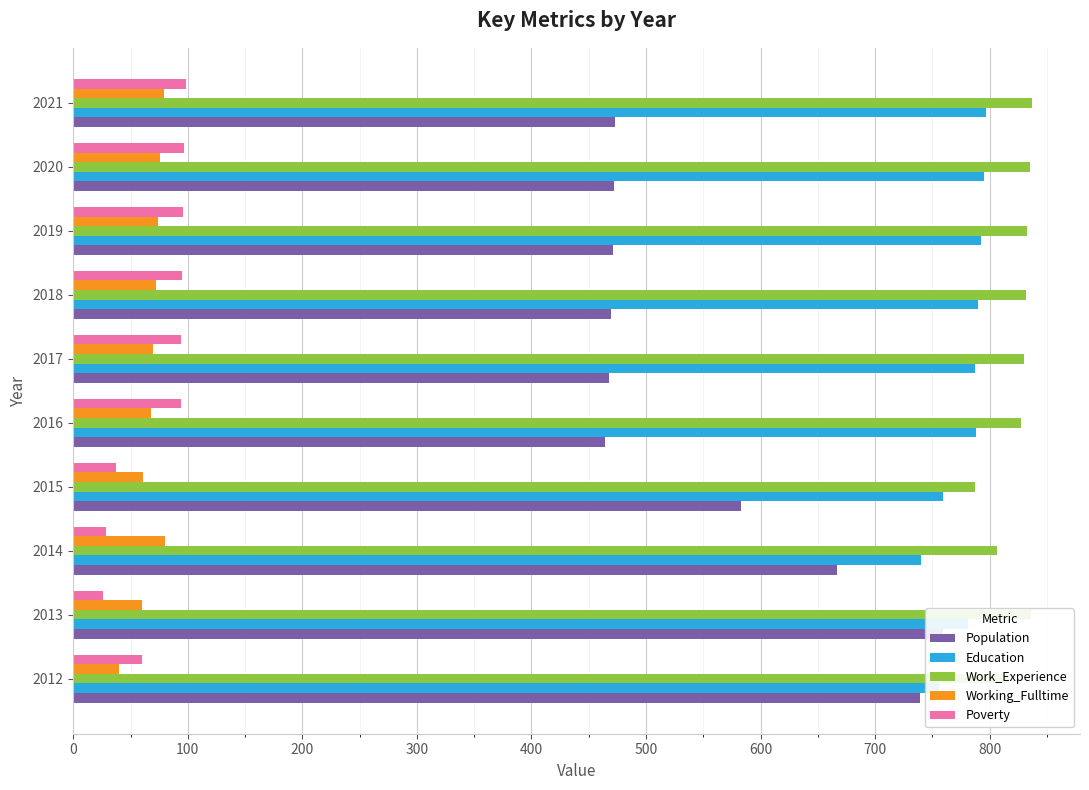

How many bars are there in total?

50